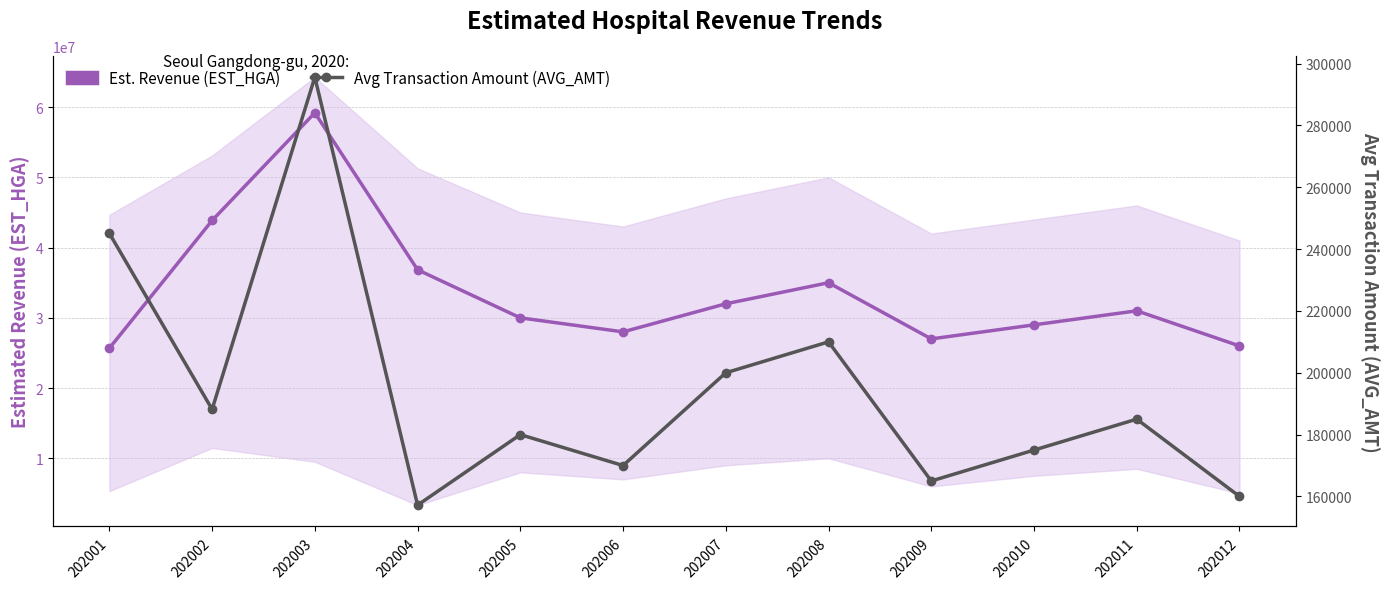

The Avg Transaction Amount (AVG_AMT) series shows 295610 at 202003. True or false?

True